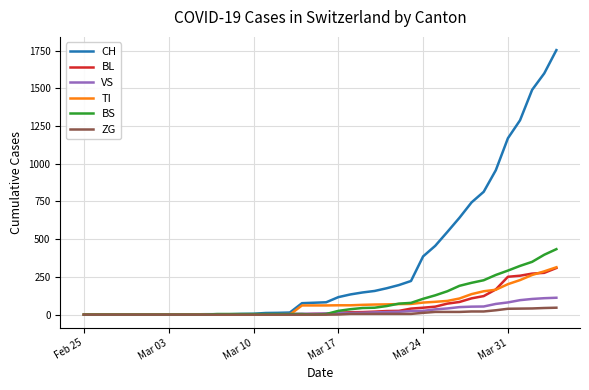

What is the maximum value for BL?

309